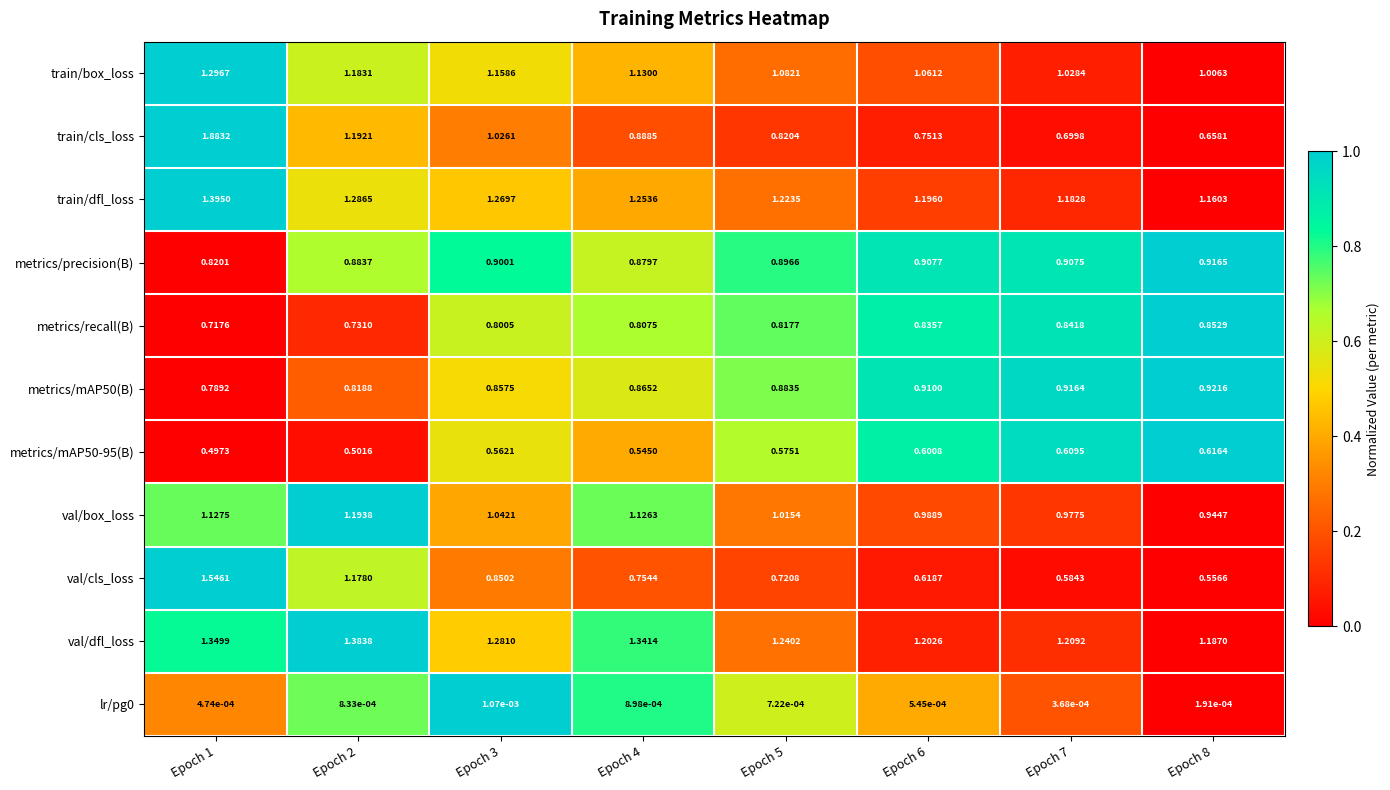

What is the total value across all series at Epoch 8?

8.8